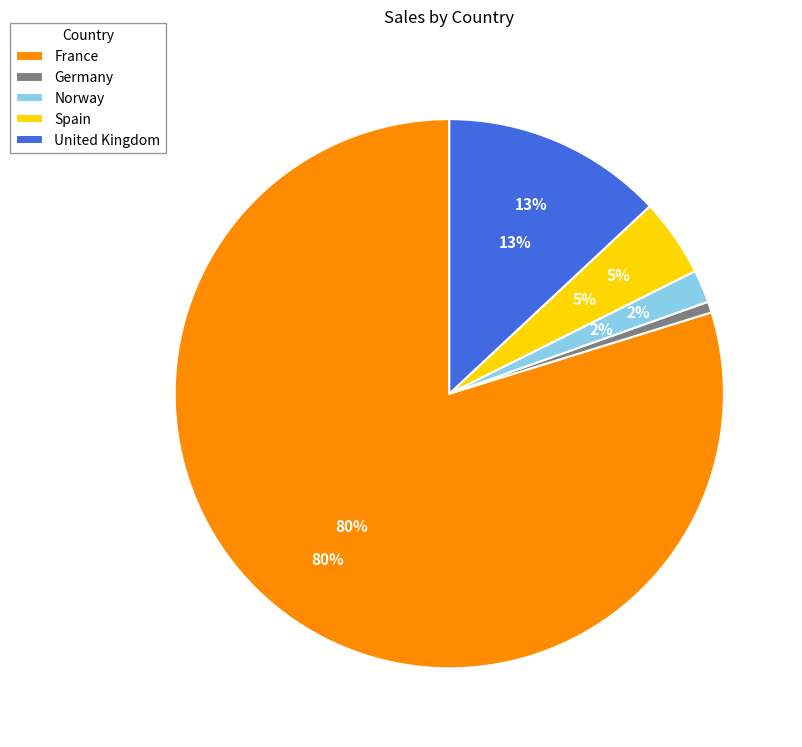

What is the change in value from France to Norway?

-2009781.2